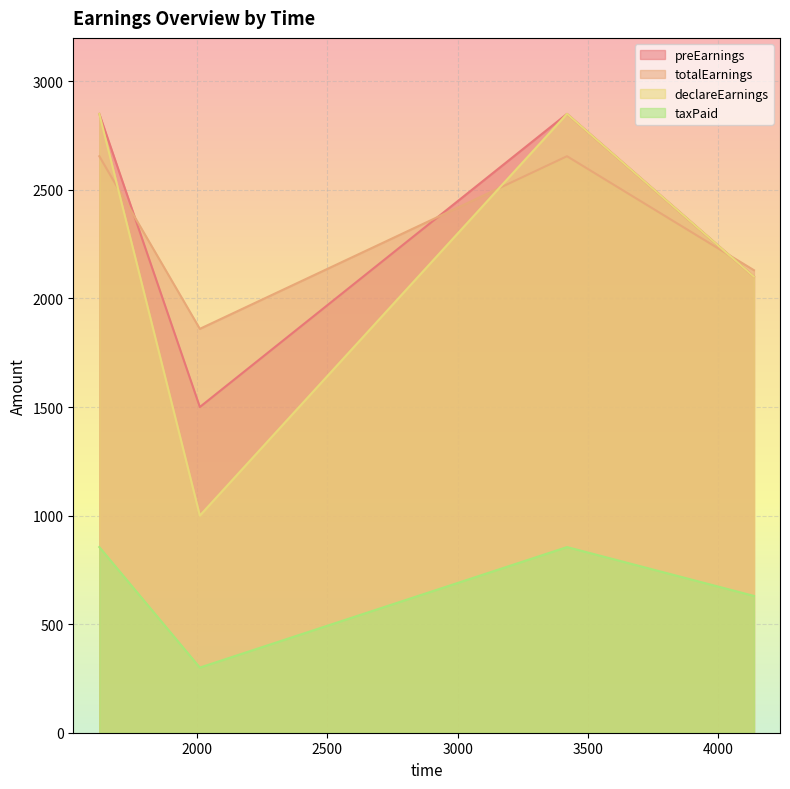

What is the greatest value displayed?

2850